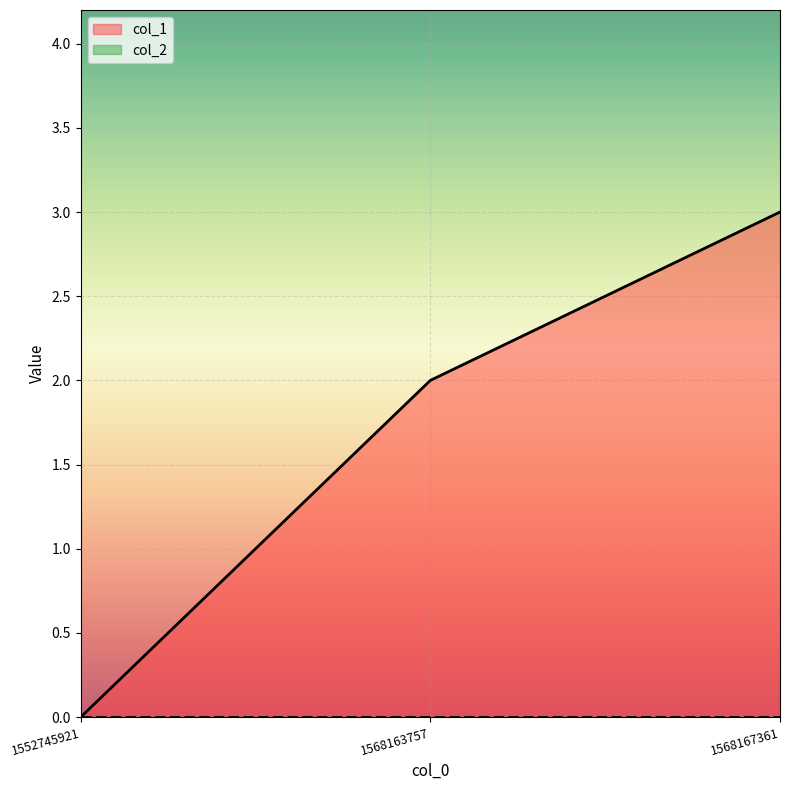

Reading left to right, list all the values displayed in this chart.

1552745921=0	1568163757=2	1568167361=3